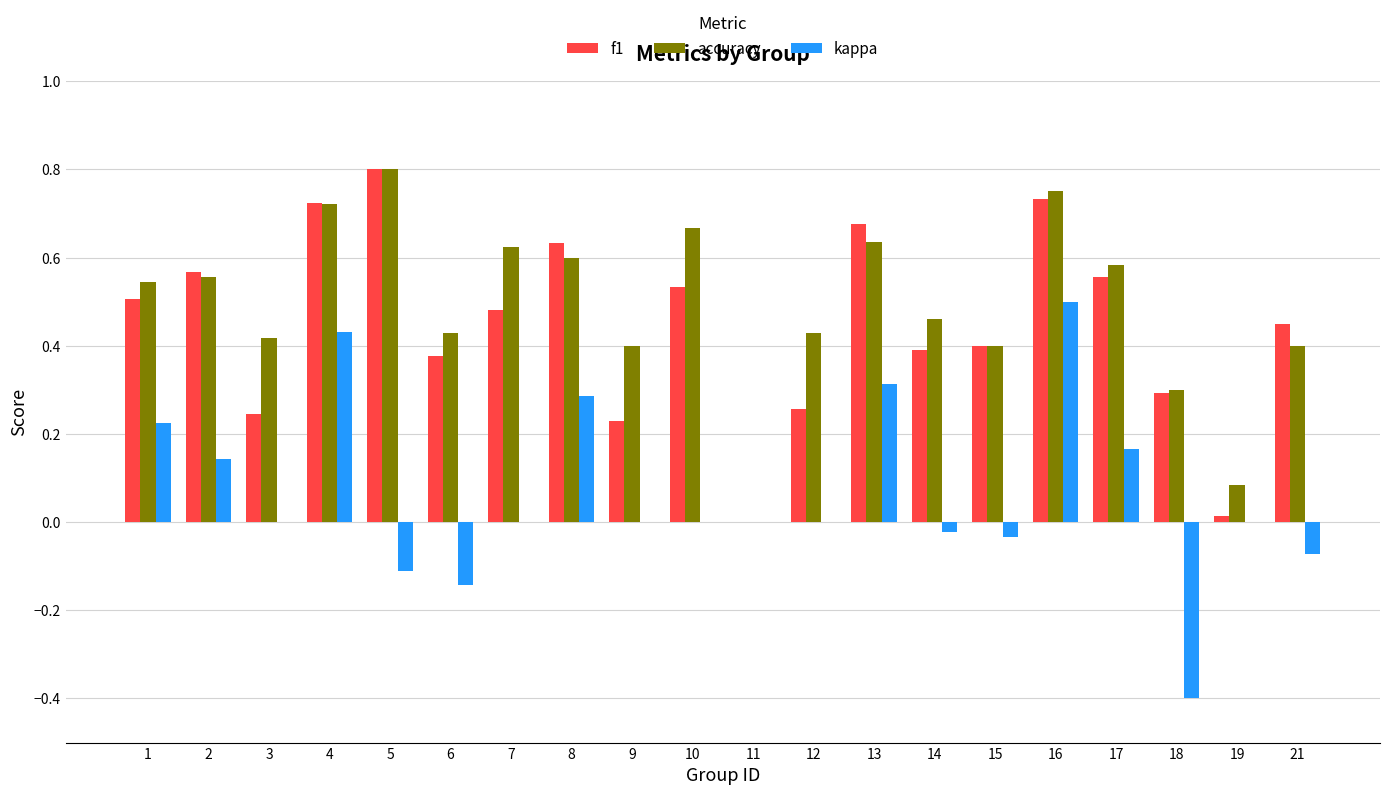

What are all the series names shown in the legend?

f1, accuracy, kappa